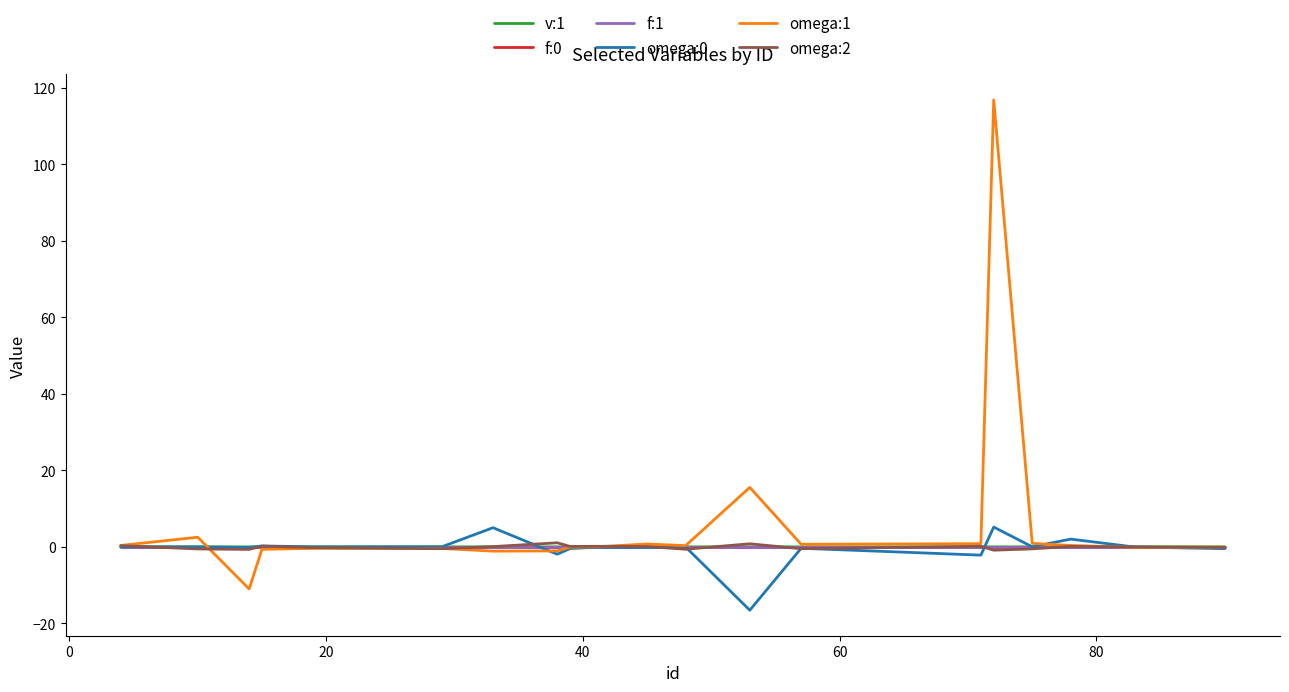

Which series has the widest spread of values?

omega:1